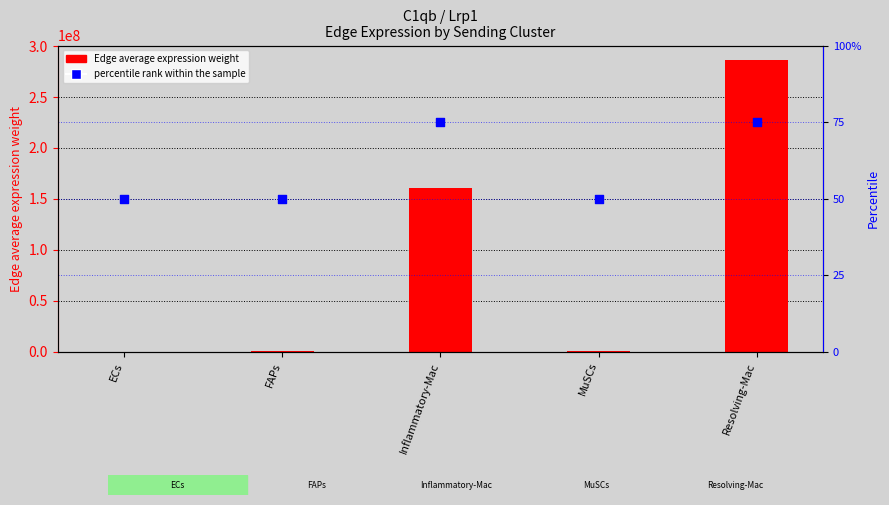

What is the total value across all series at ECs?

24014.3